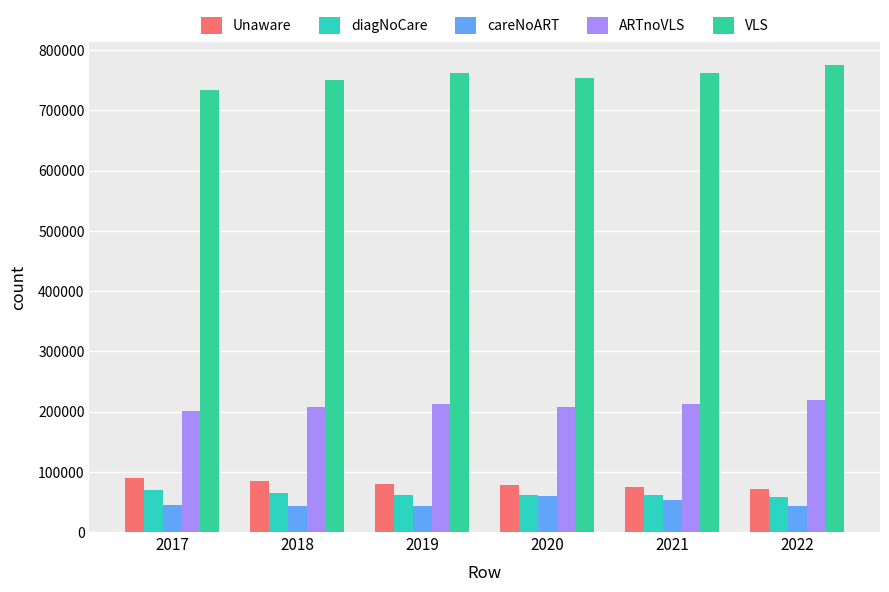

The value of Unaware at 2021 is 75088. True or false?

True